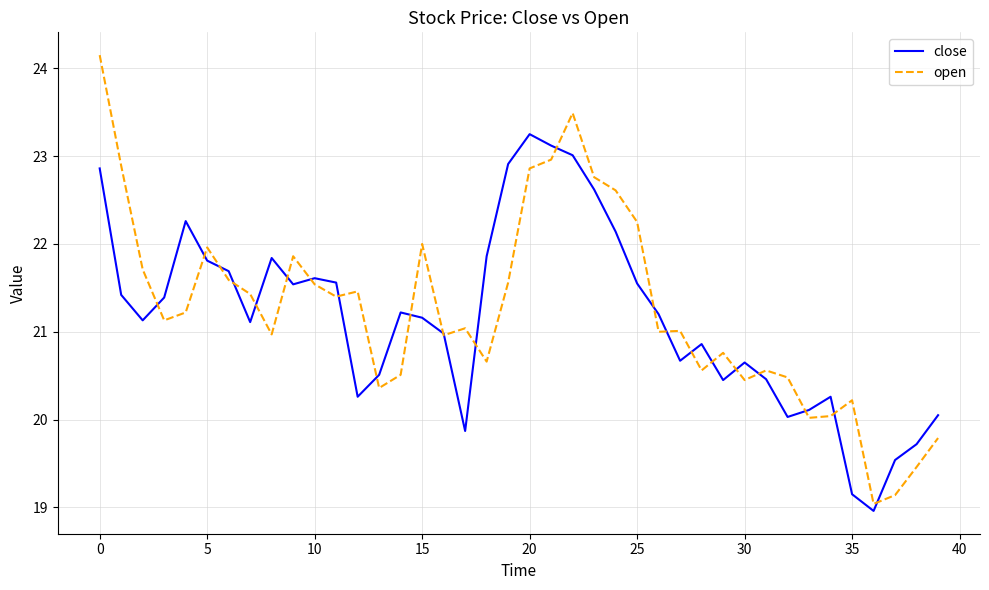

Which series has the largest range (max minus min)?

open